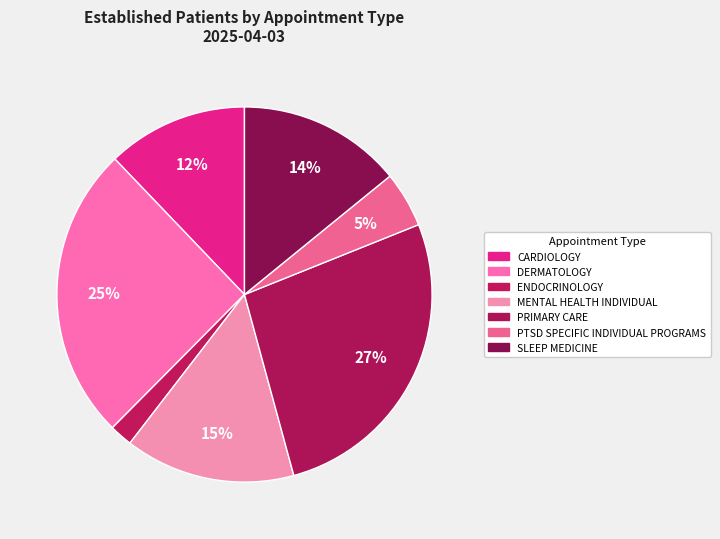

Count the number of slices in the pie.

7